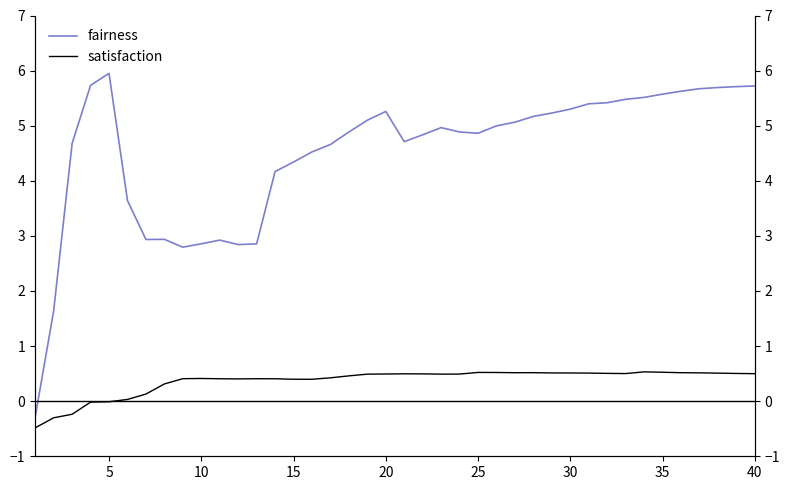

In fairness, how many points are lower than both neighbors (excluding endpoints)?

5